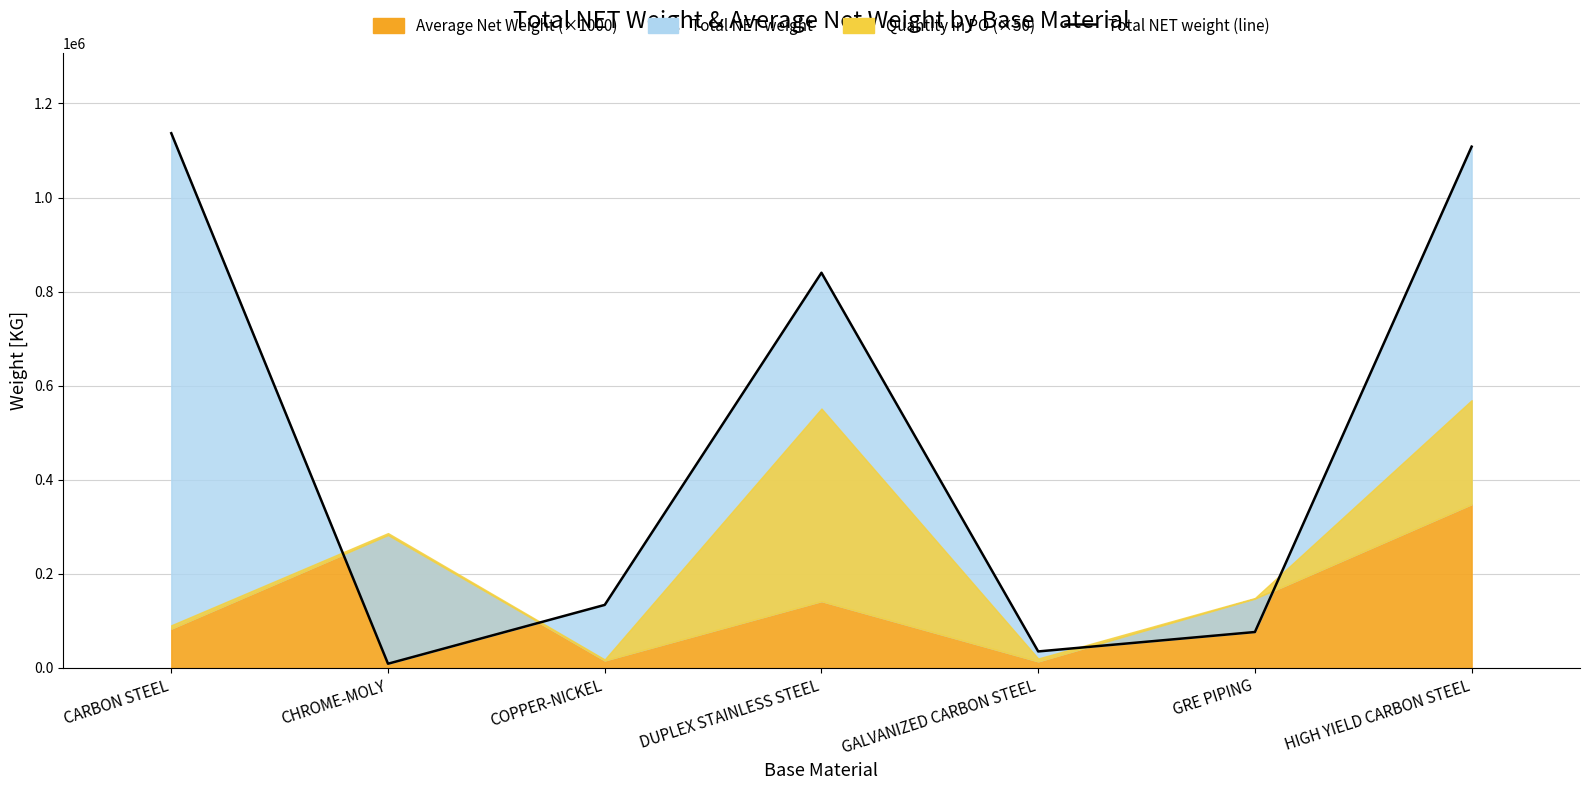

Rank the categories by value from highest to lowest.

CARBON STEEL, HIGH YIELD CARBON STEEL, DUPLEX STAINLESS STEEL, COPPER-NICKEL, GRE PIPING, GALVANIZED CARBON STEEL, CHROME-MOLY